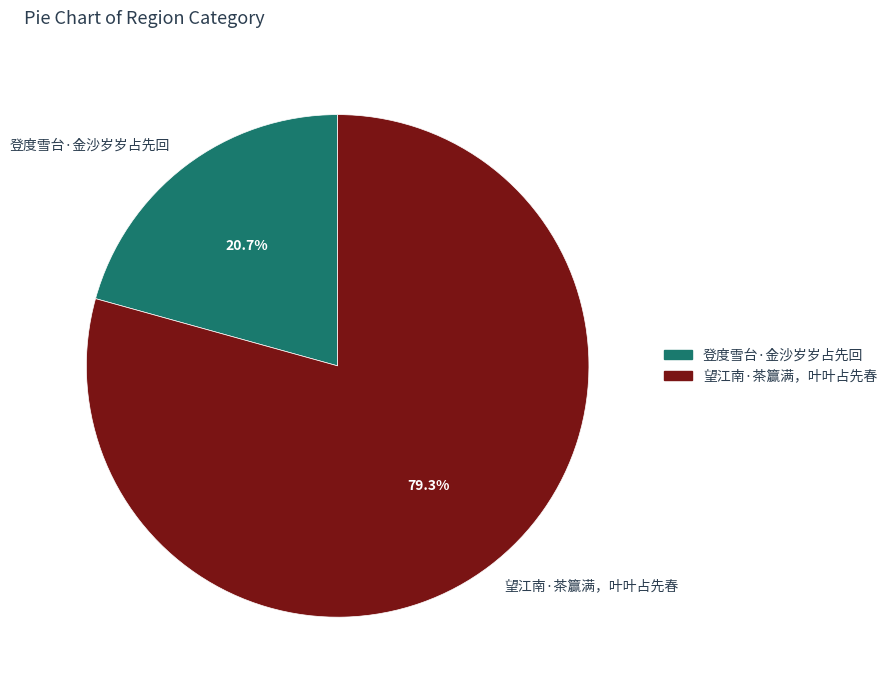

Rank the categories by value from highest to lowest.

望江南·茶籯满，叶叶占先春, 登度雪台·金沙岁岁占先回